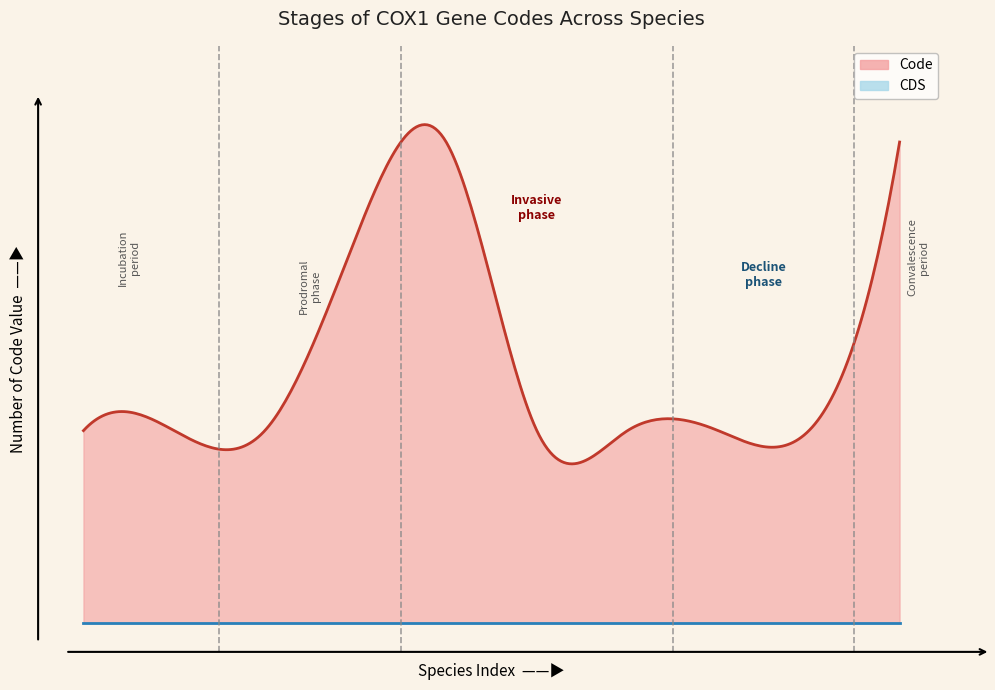

The code_values series shows 6 at 3. True or false?

False